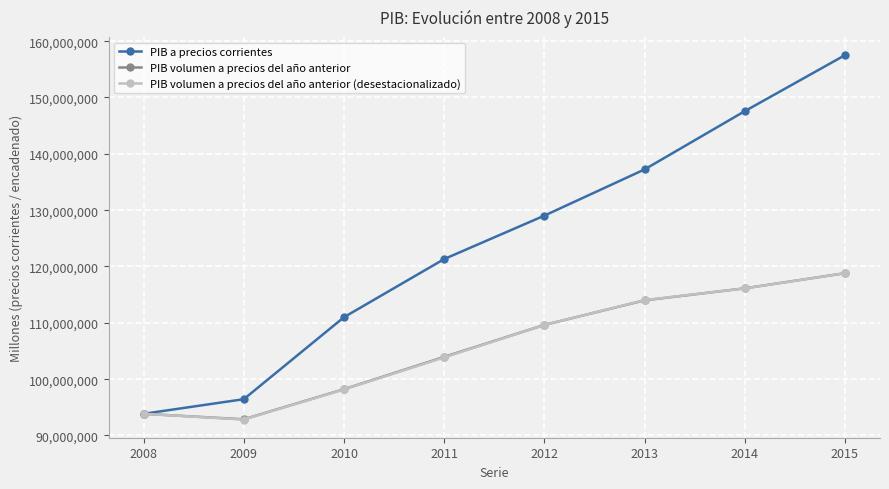

What is the minimum value for PIB volumen a precios del año anterior (desestacionalizado)?

92837407